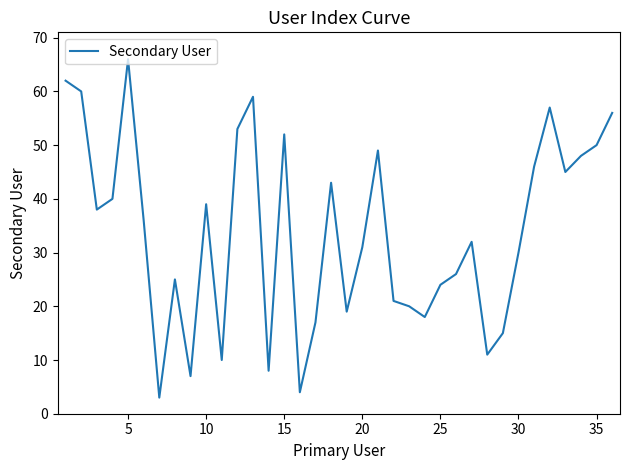

How many values are below 36?

18